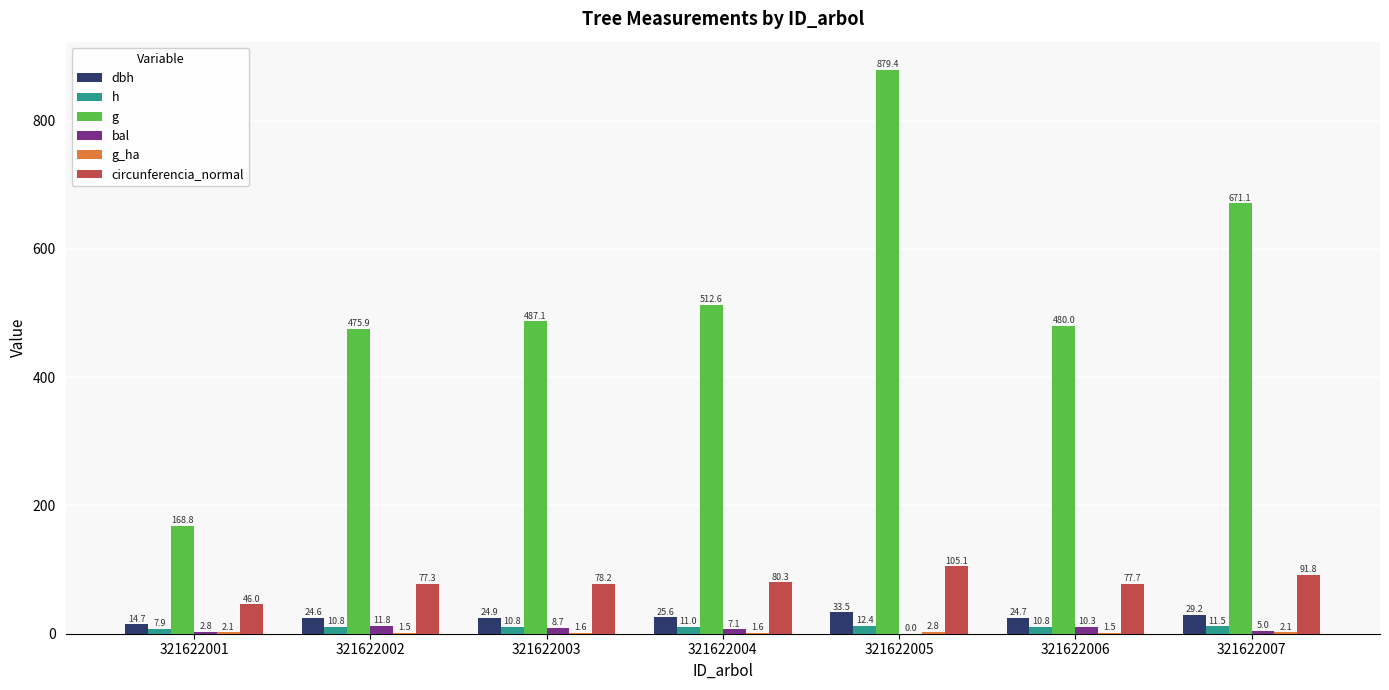

Between 321622003 and 321622007, which series saw the biggest shift?

g